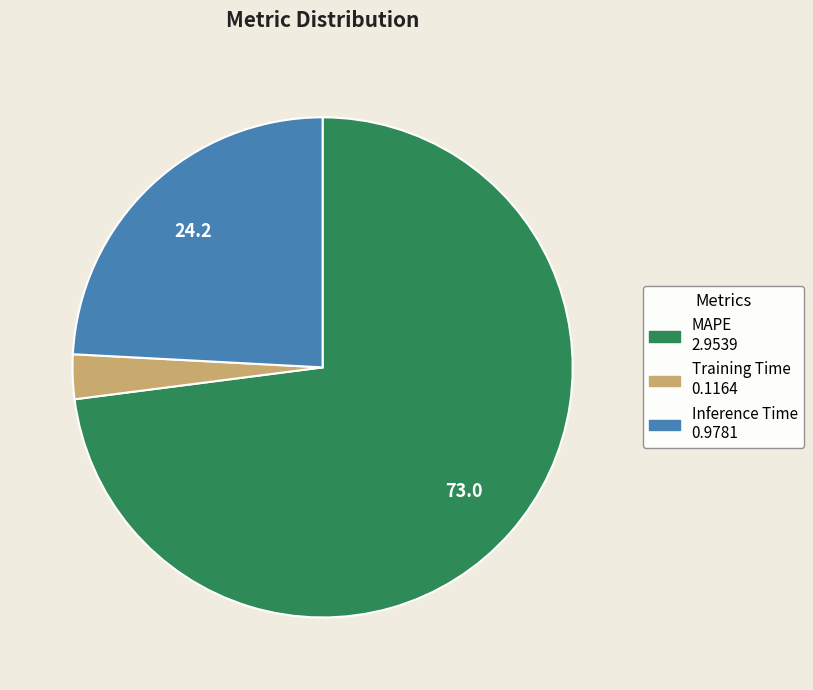

Count the number of slices in the pie.

3